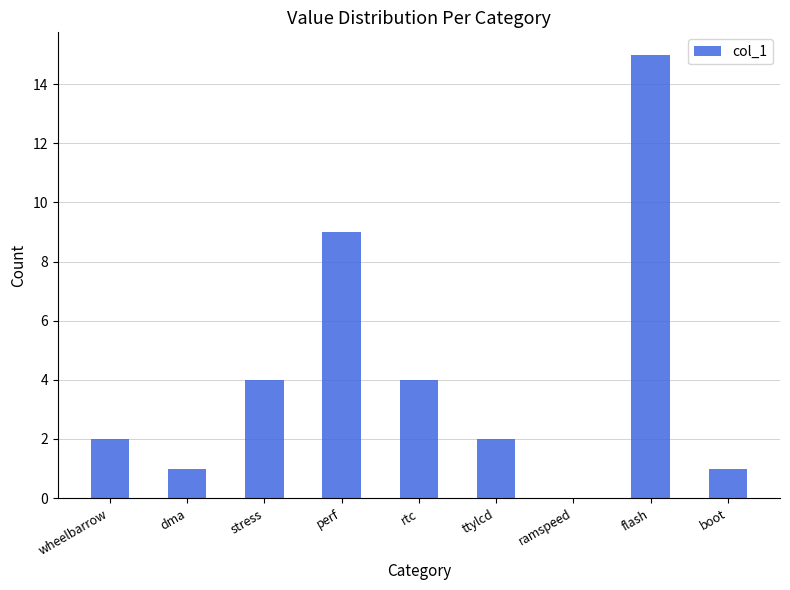

Is it true that the value at stress is 7?

False